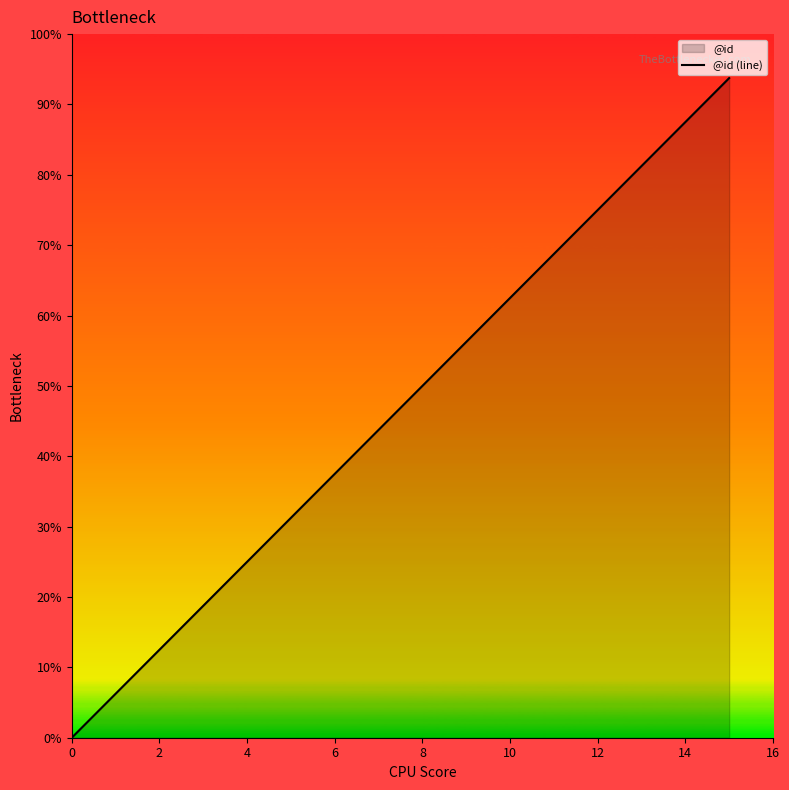

Does the chart display data point markers on the line(s)?

No